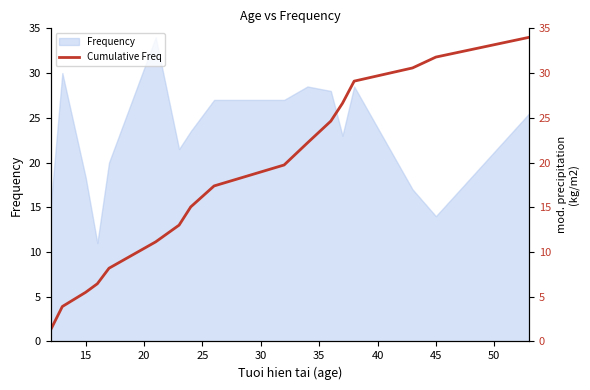

What is the lowest value of the Frequency series?

11.0